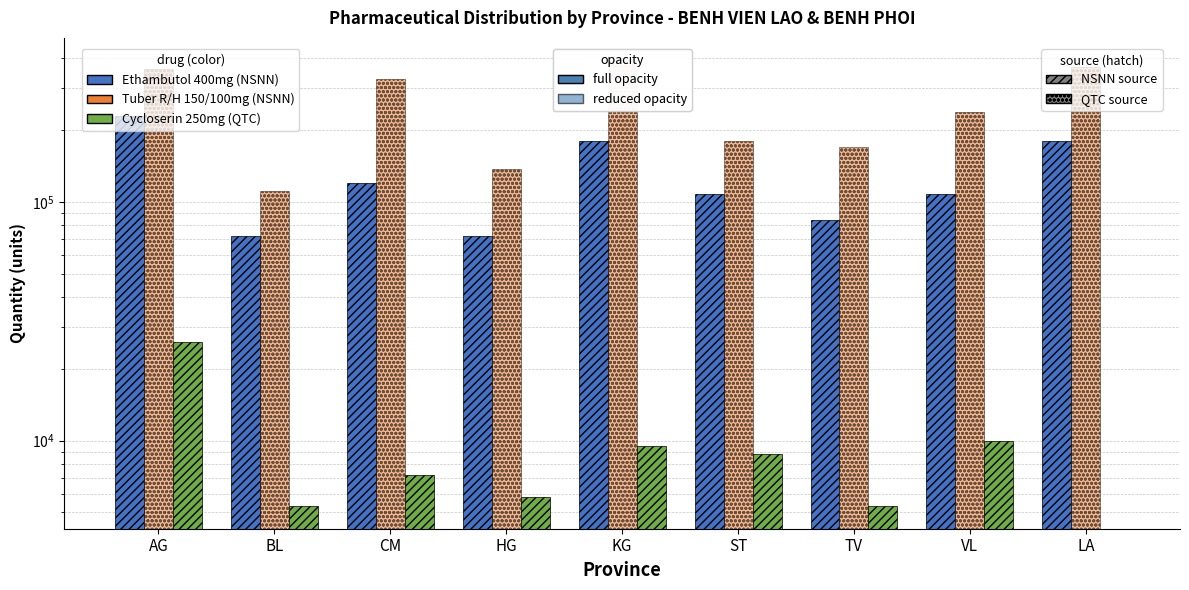

At how many categories does at least one series exceed 69661?

9